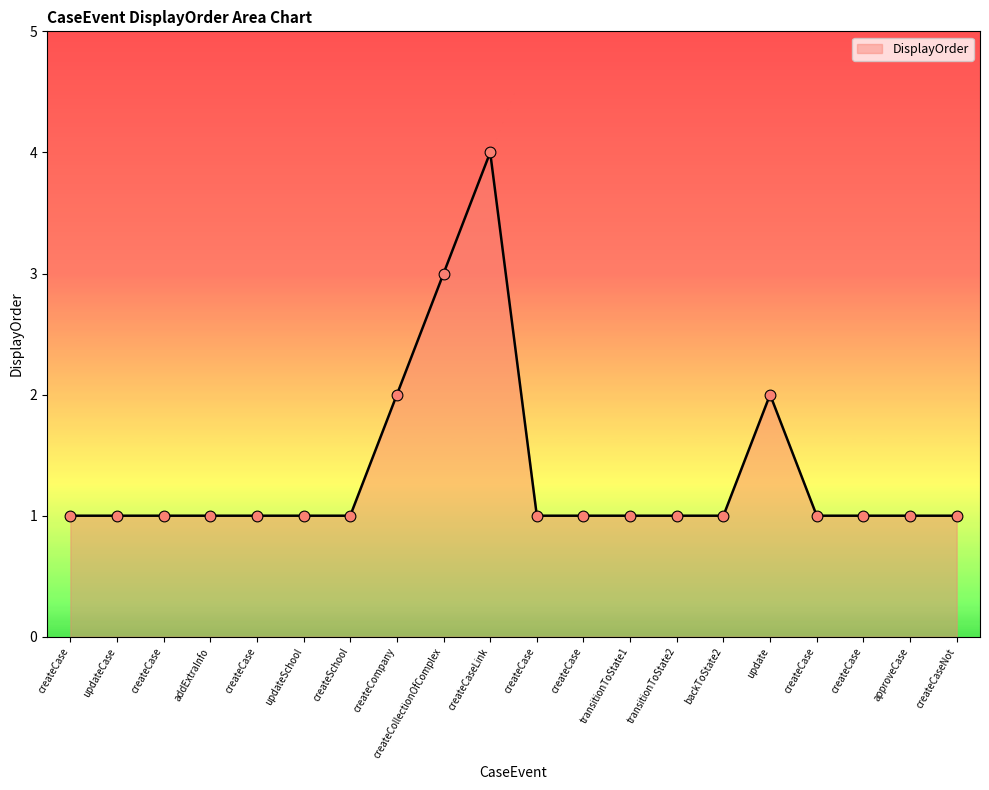

What is the change in value from updateSchool to createCompany?

+1